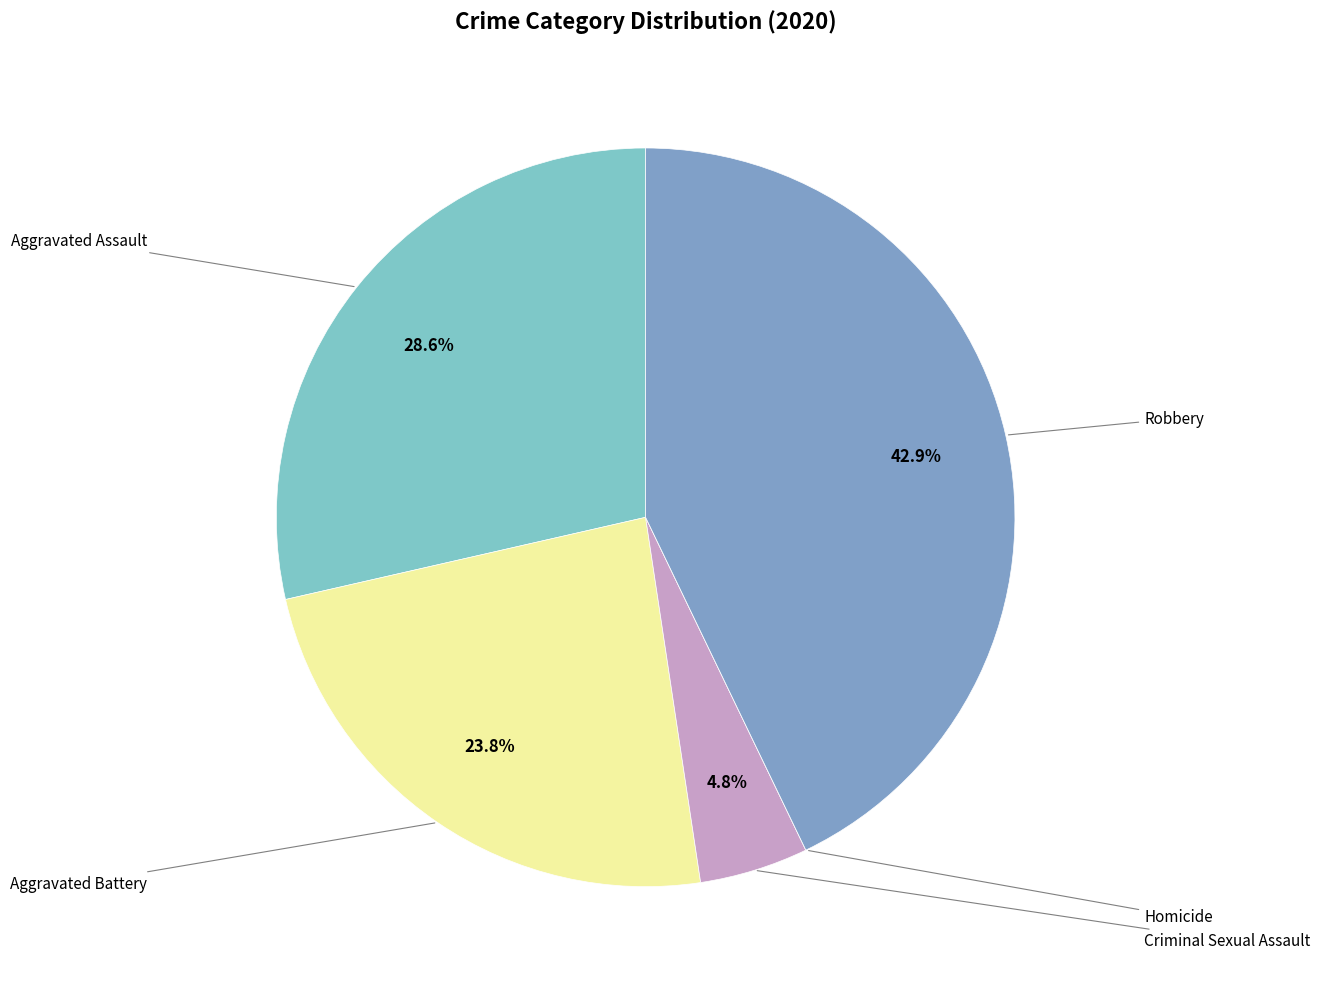

Which slice is the largest?

Robbery